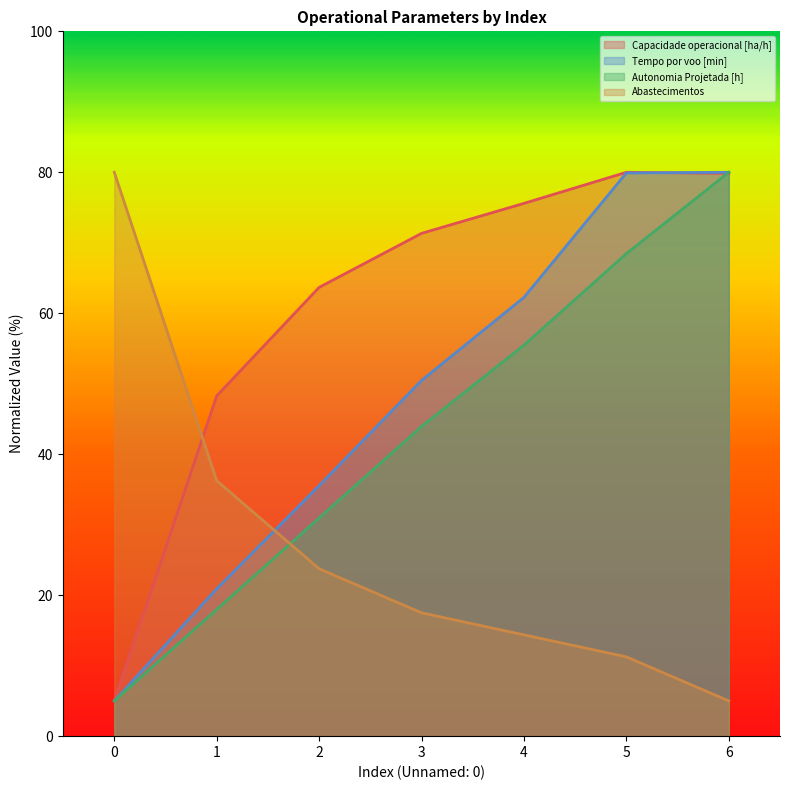

After their last crossing, which series has the higher values: Autonomia Projetada [h] or Abastecimentos?

Autonomia Projetada [h]